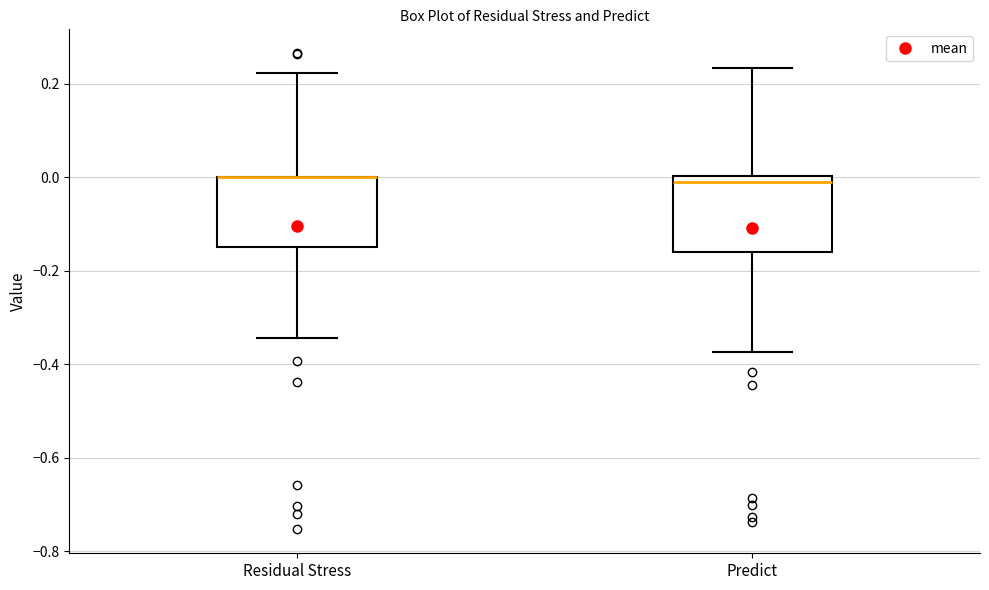

Reading left to right, transcribe this box plot: for each box, give where its median line is, the range the box spans, and where its two whiskers end, as read against the y-axis. The values are not printed on the chart, so give them approximately, as read against the axis.

Residual Stress: median 0.00 (drawn on the box's upper edge), box -0.16 to 0.00, whiskers -0.34 to 0.22
Predict: median 0.00 (just below the box's upper edge), box -0.16 to 0.00, whiskers -0.38 to 0.24